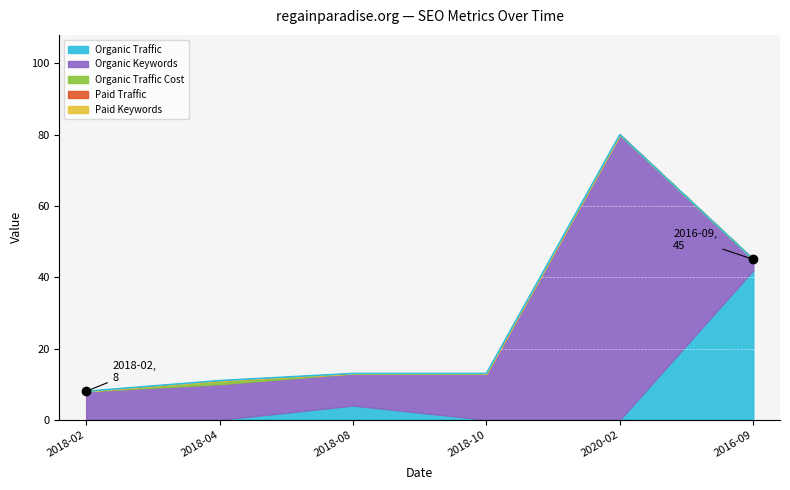

Between 2018-04 and 2018-08, which is larger?

2018-08